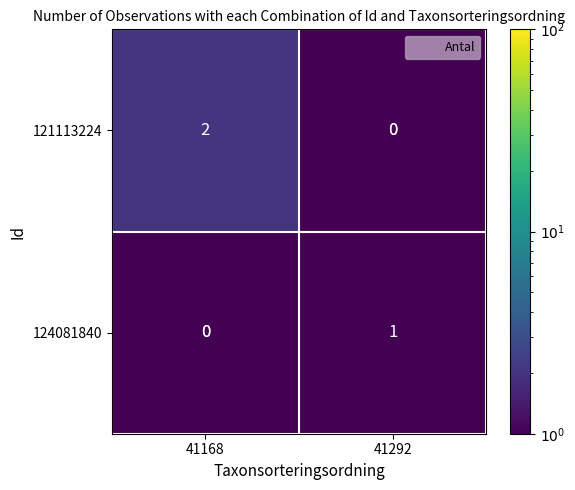

Is it true that 121113224 equals 2.0 at 41168?

True